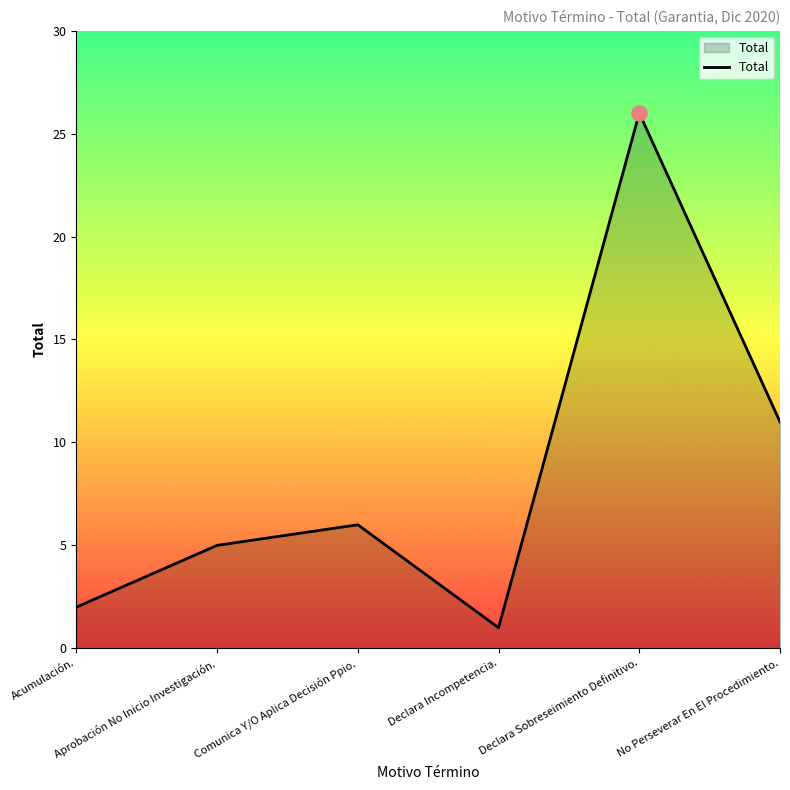

What is the ratio of the value at Acumulación. to the value at Comunica Y/O Aplica Decisión Ppio.?

0.3